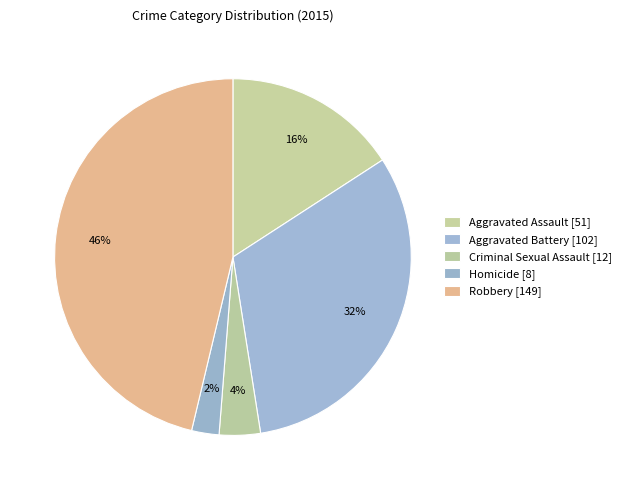

What is the largest slice in the pie chart?

Robbery